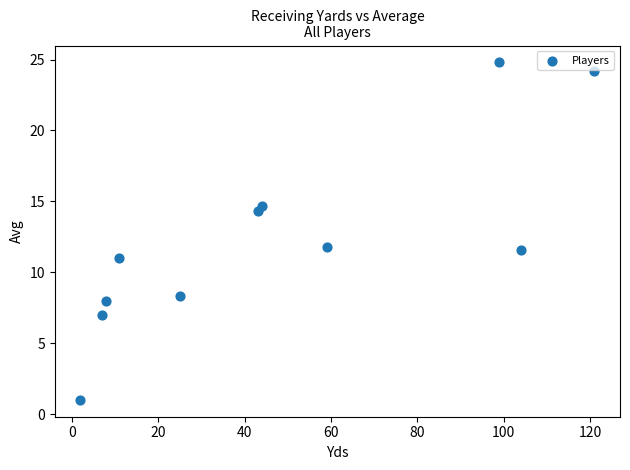

What is the range of X values (max minus min)?

119.0